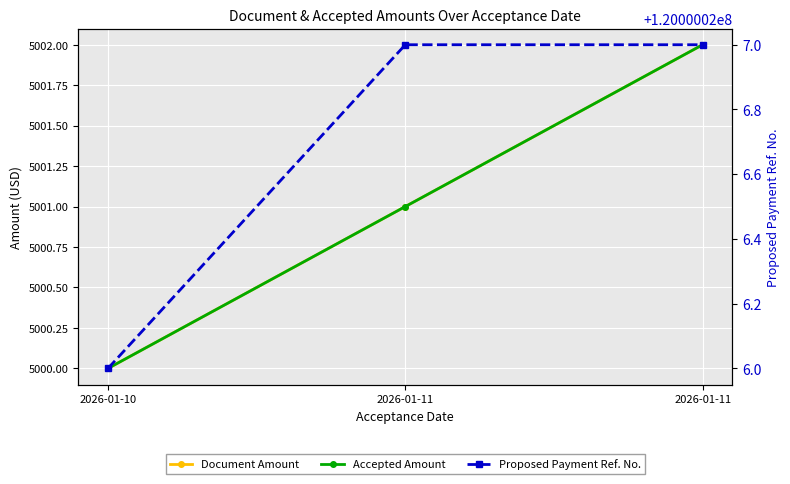

List the labels in order of Proposed Payment Ref. No. value, smallest first.

2026-01-10, 2026-01-11, 2026-01-11